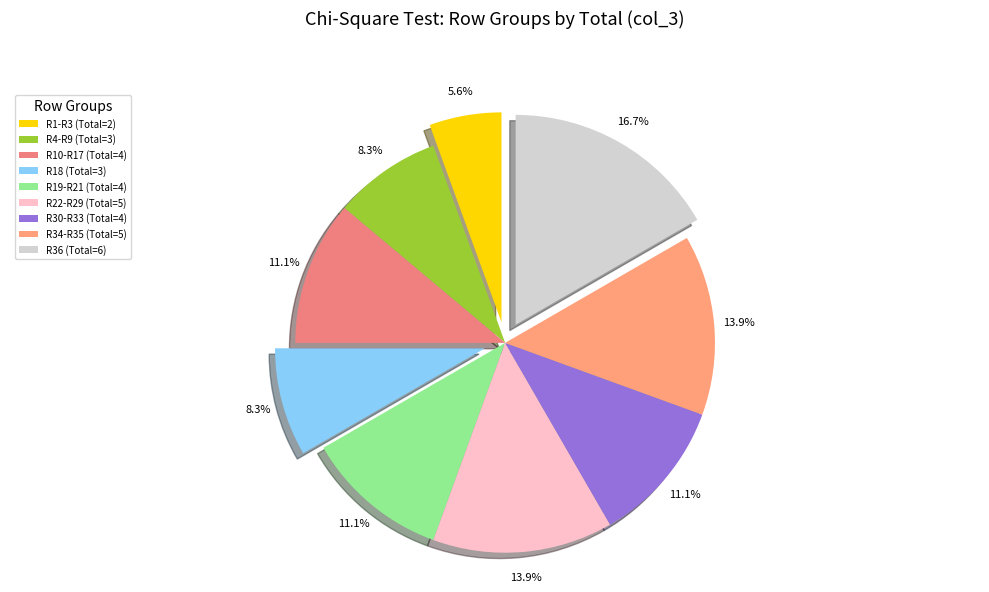

Is there a majority slice in this chart?

No